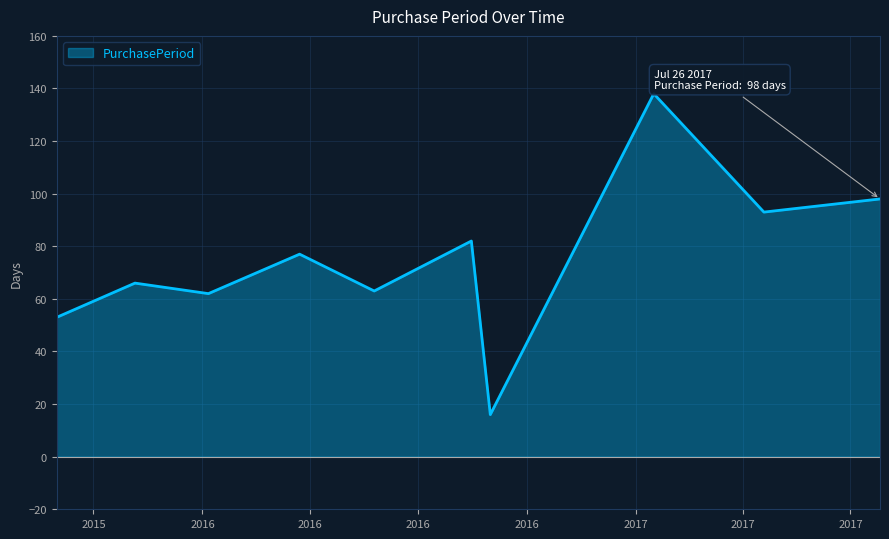

What is the difference between the maximum and minimum values?

122